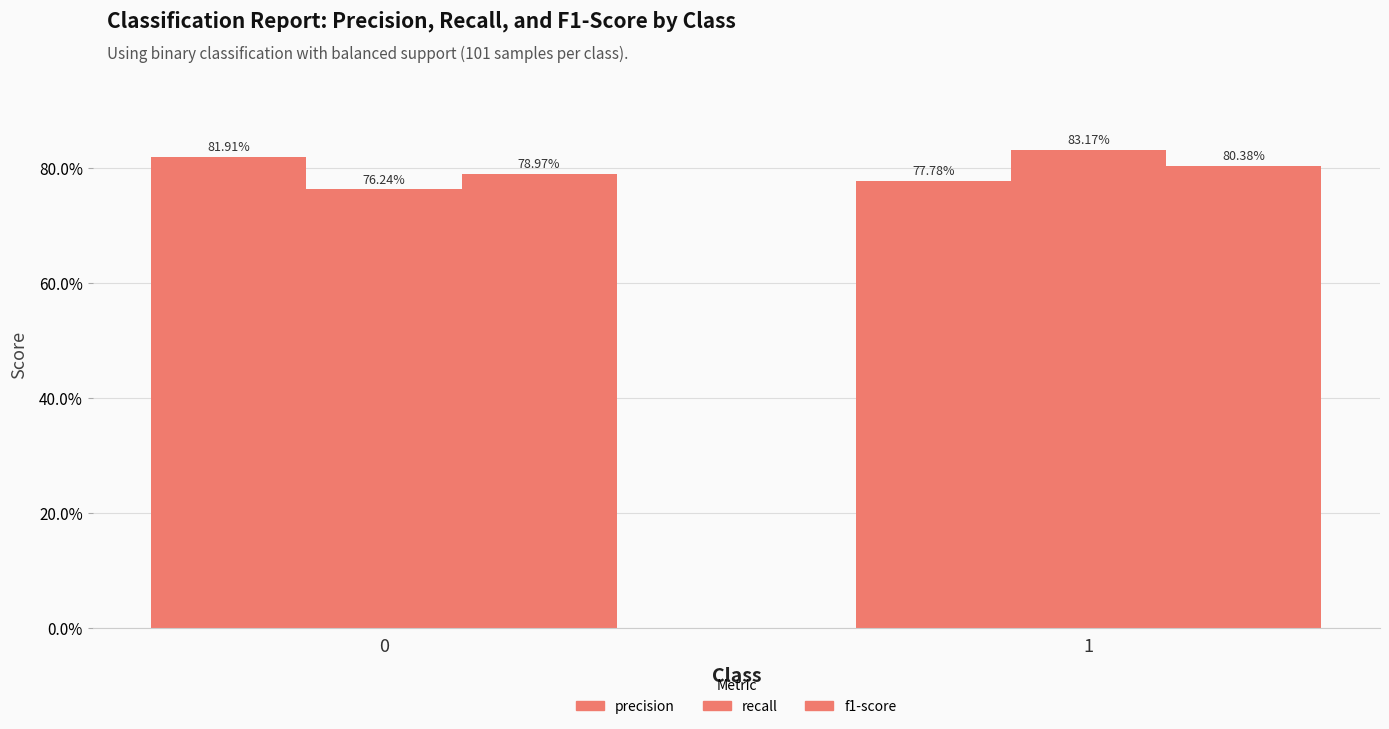

True or false: recall has a value of 1.1 at 0.

False